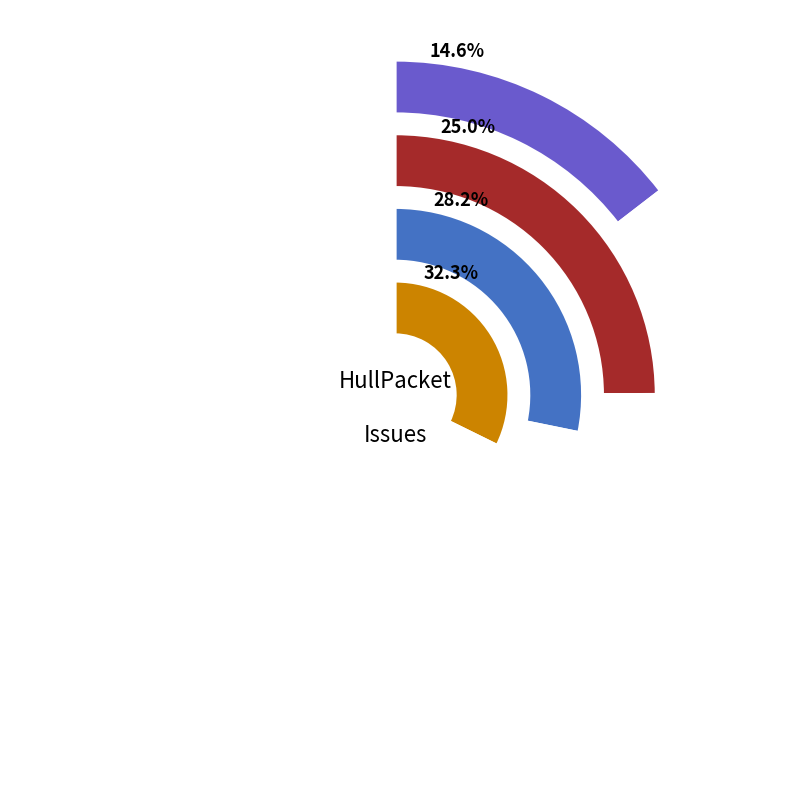

How many slices are in this pie chart?

4